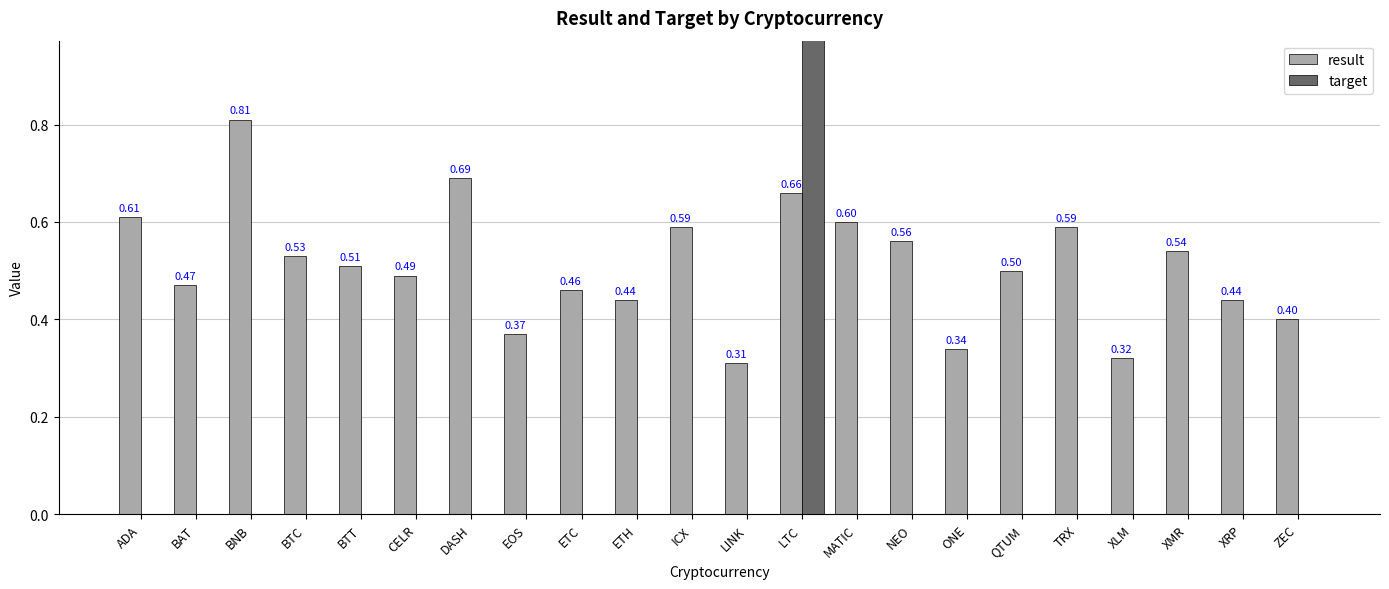

At which label is target closest to 0?

ADA